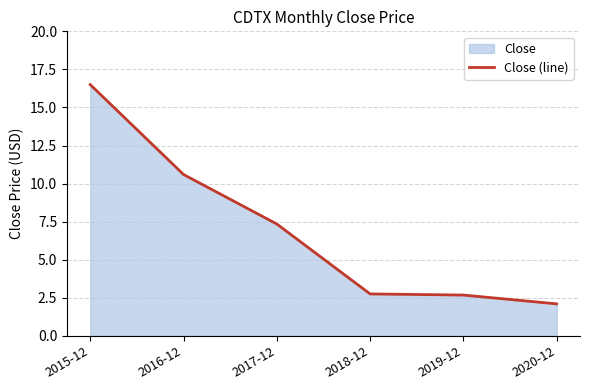

What is the ratio of the value at 2020-12 to the value at 2016-12?

0.2